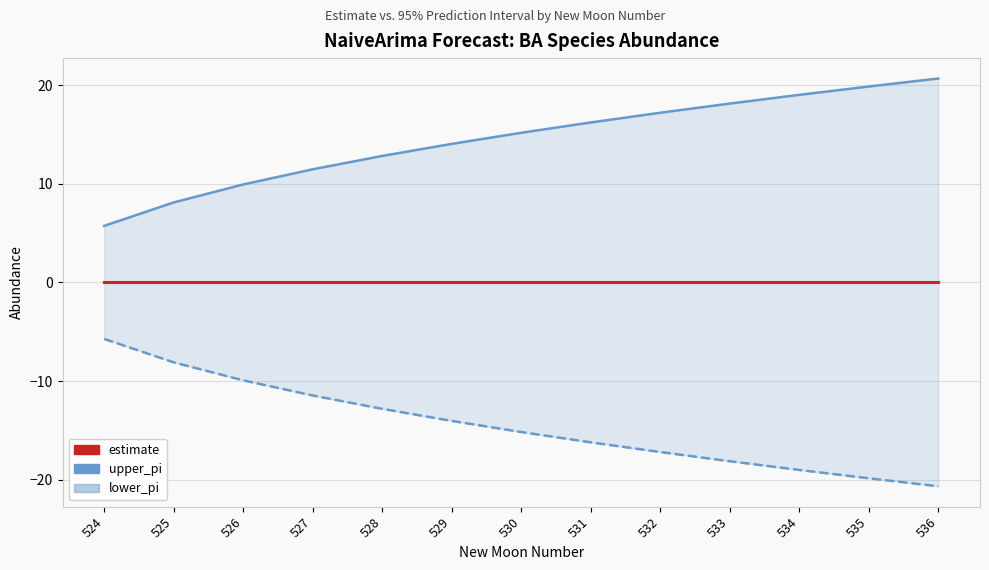

At which label does estimate reach its peak?

524